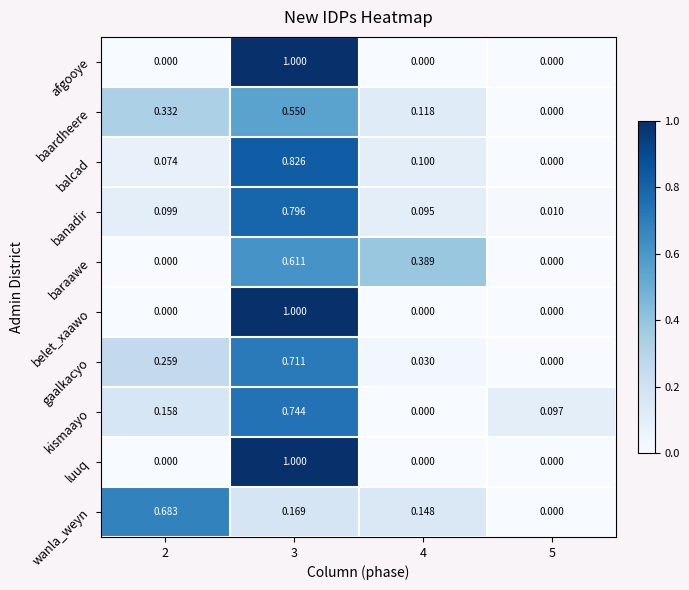

How many categories are shown in the chart?

4